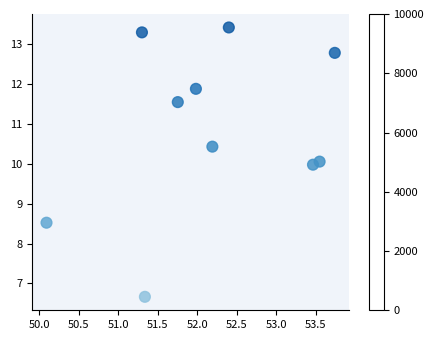

What is the range of X values (max minus min)?

3.6